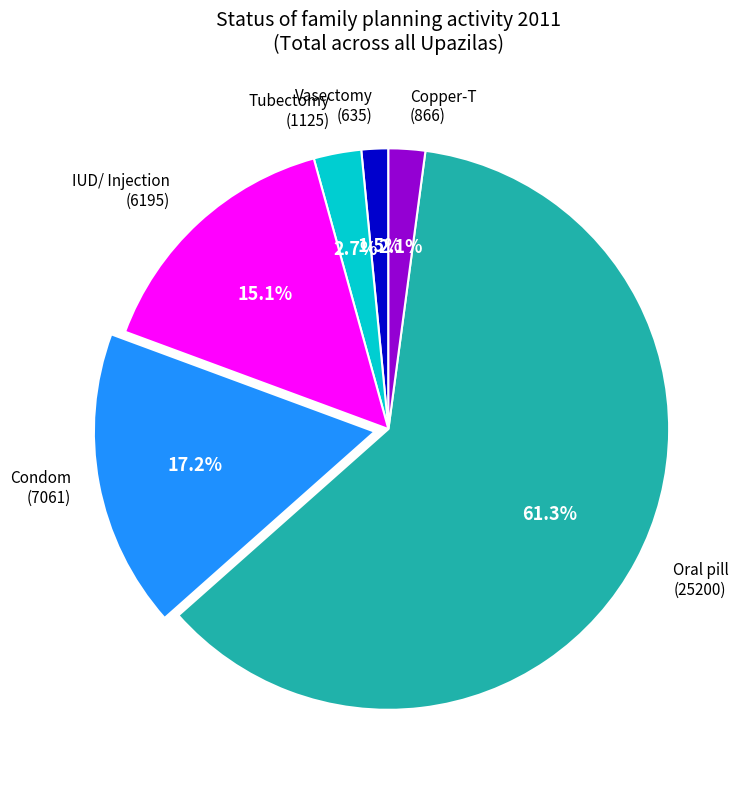

Does any single category account for the majority?

Yes